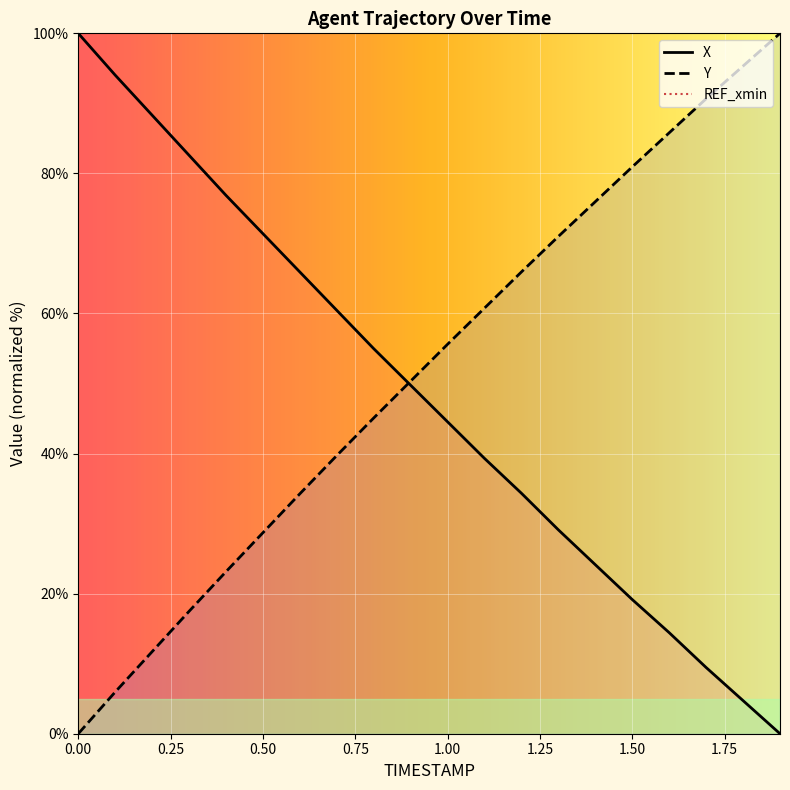

Count the number of data series in this chart.

2